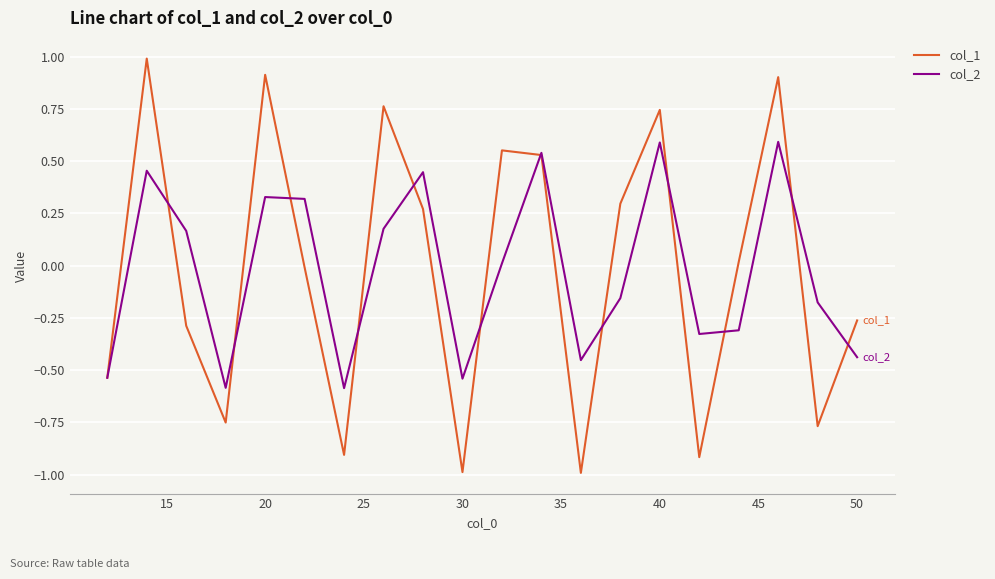

List the series in order of their peak value, highest first.

col_1, col_2